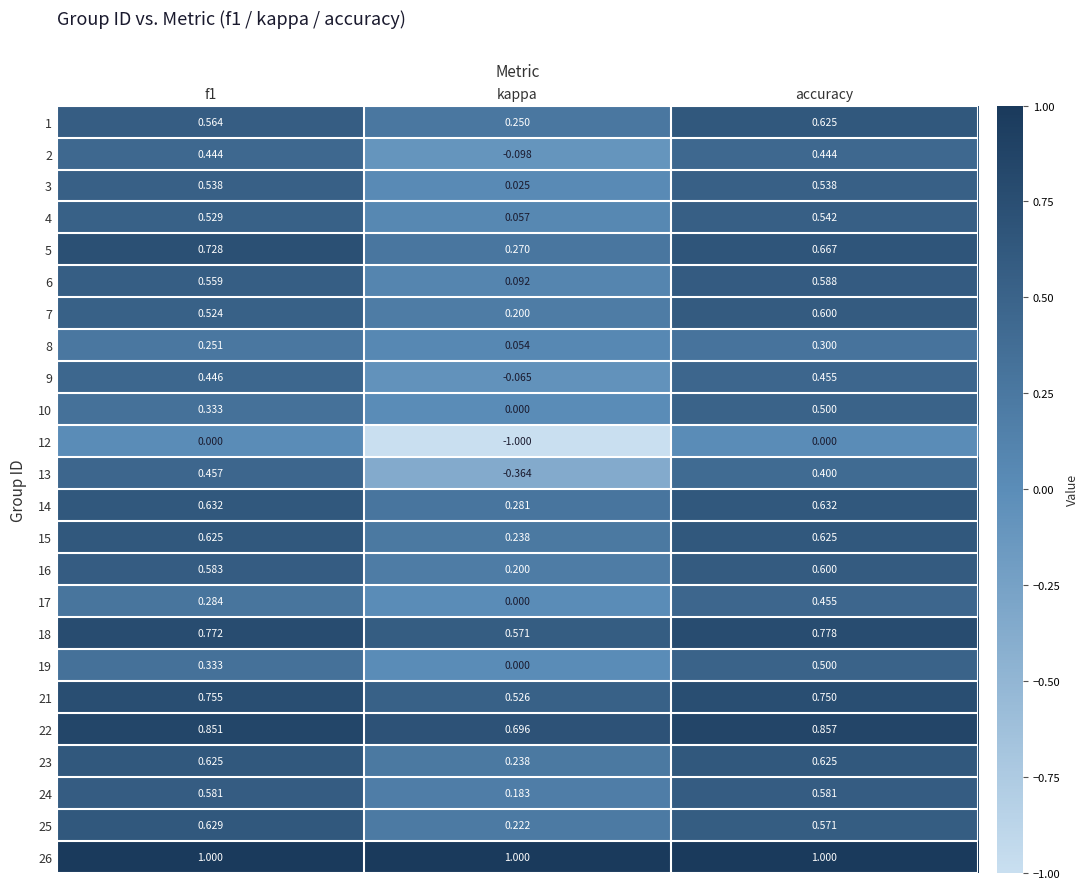

Which series has the largest total across all categories?

26